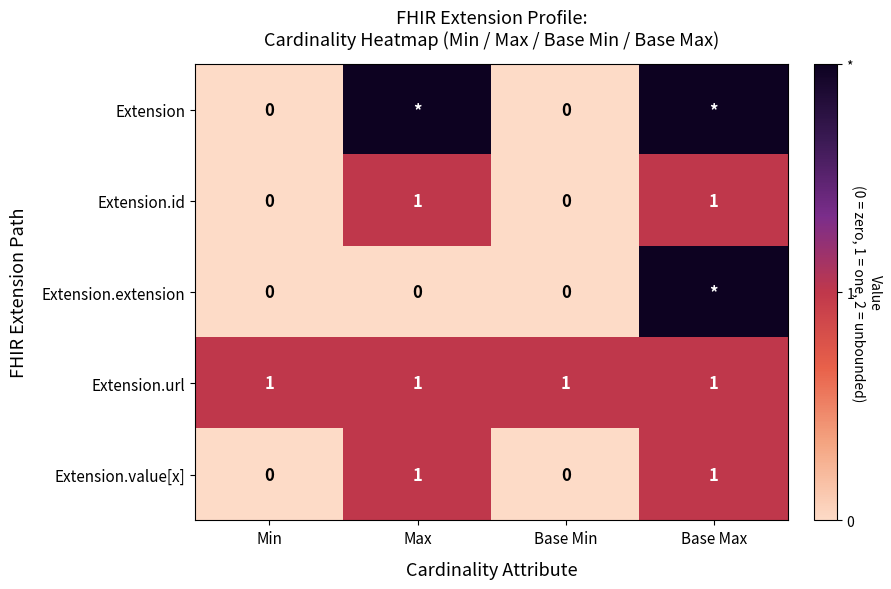

Count the Extension.value[x] values in the range 0 to 1.

4